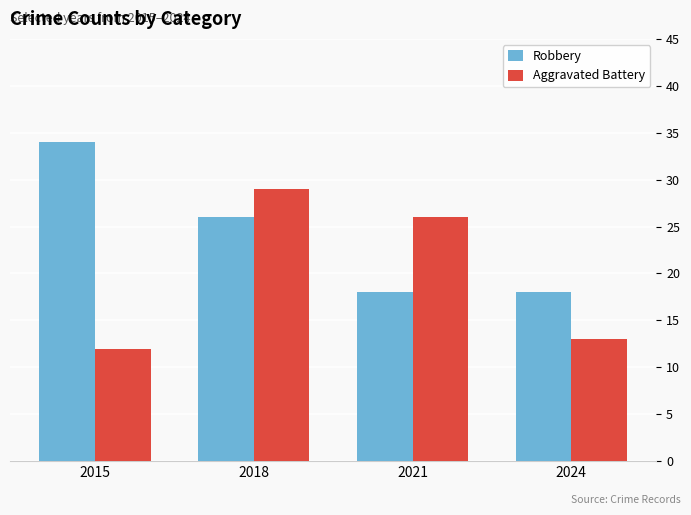

At 2015, list the series in order from smallest to largest.

Aggravated Battery, Robbery